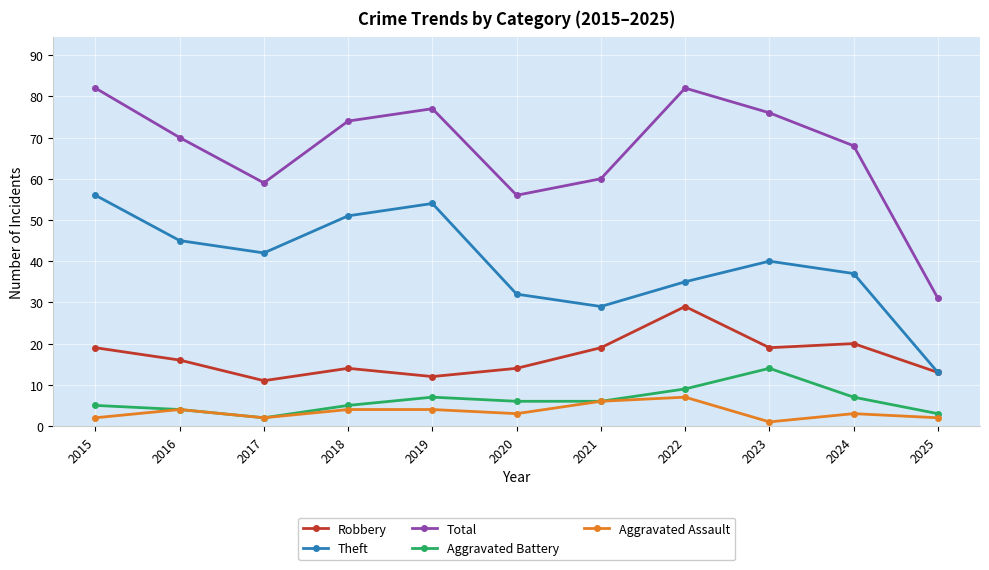

True or false: Aggravated Battery and Total intersect in this chart.

False